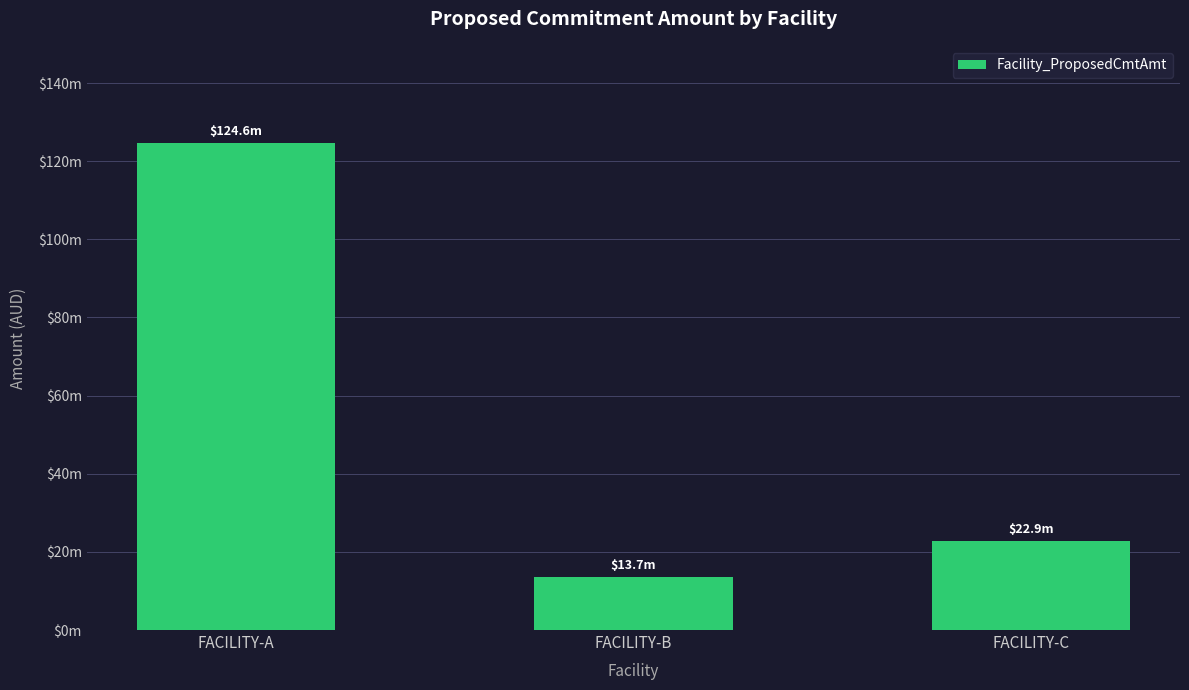

What is the average value?

53736358.6